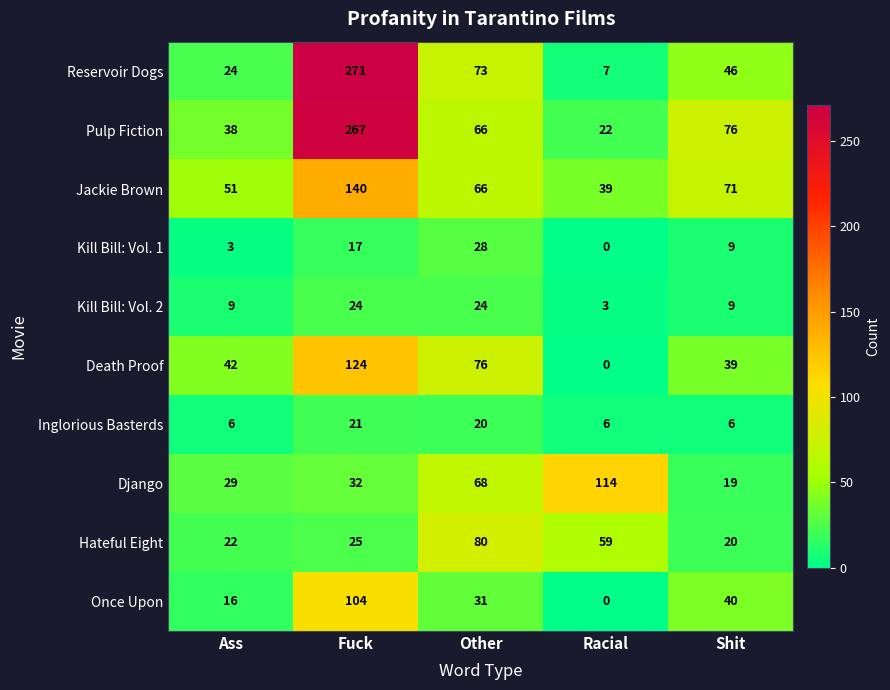

At which category is the sum across all series the highest?

Fuck